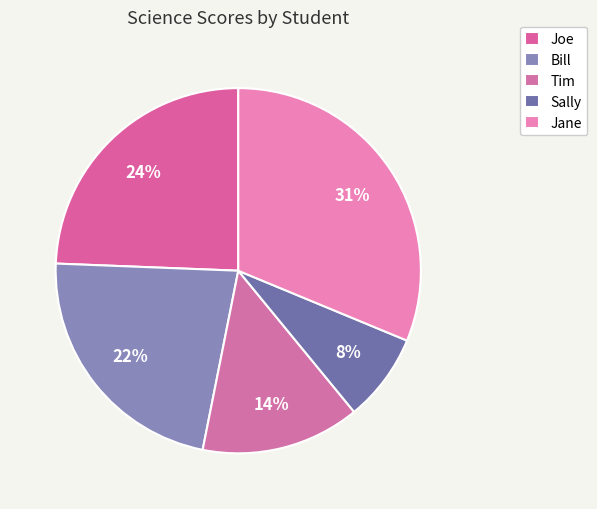

To the nearest percent, what is the combined percentage of Tim and Jane?

45%